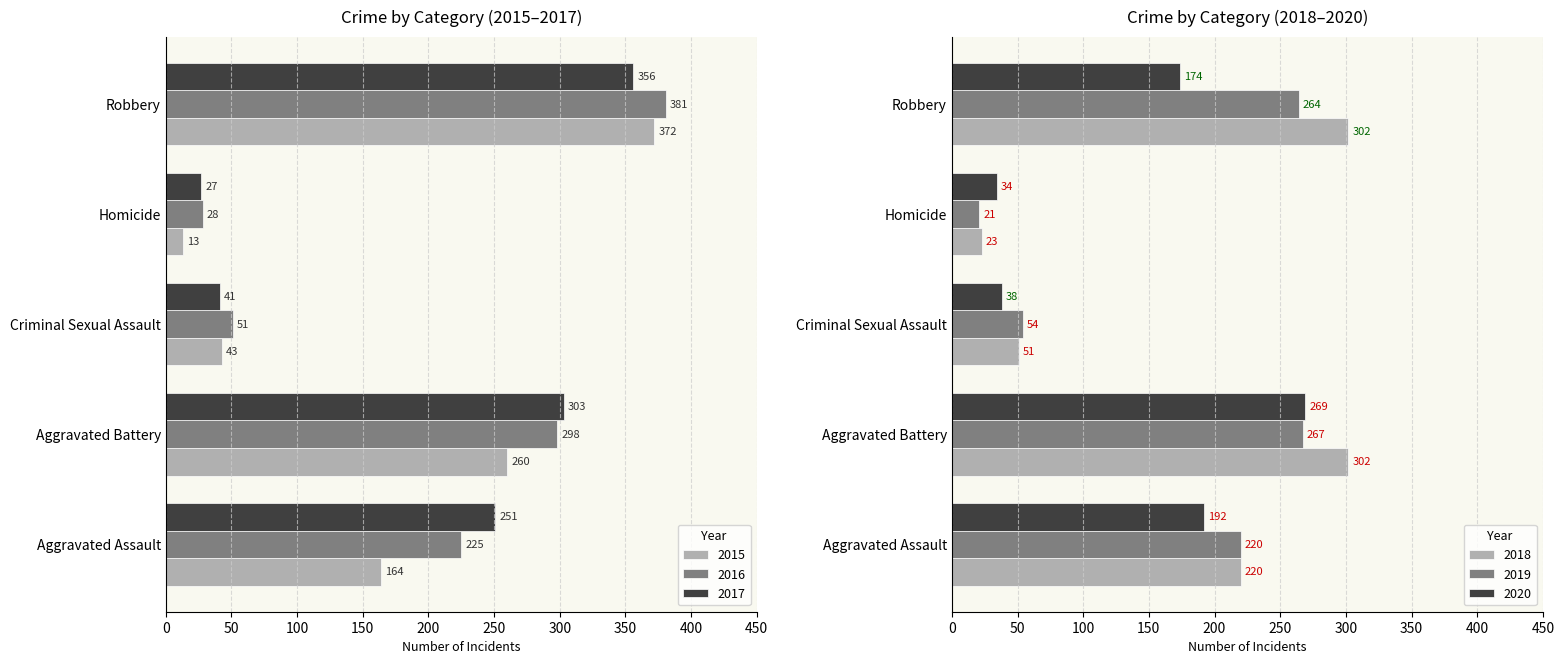

What is the label of the 4th bar from the left?

Homicide